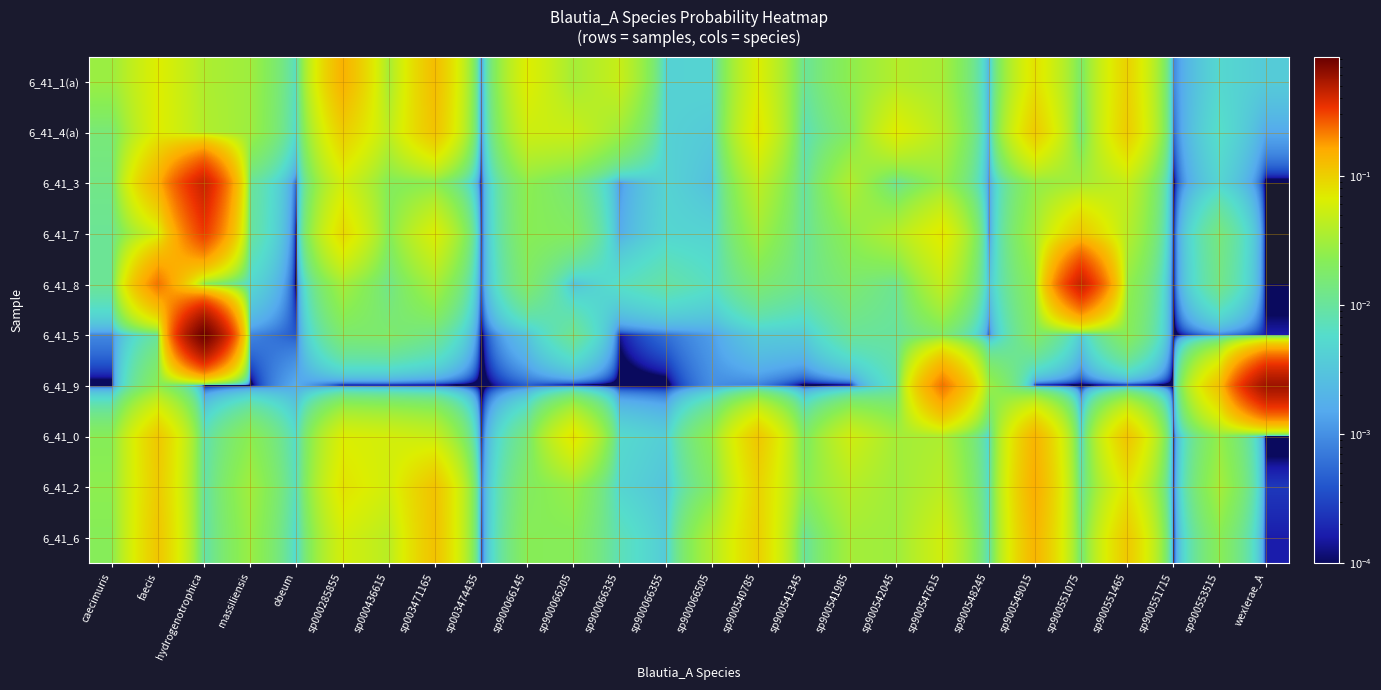

At how many categories does at least one series exceed 0?

26